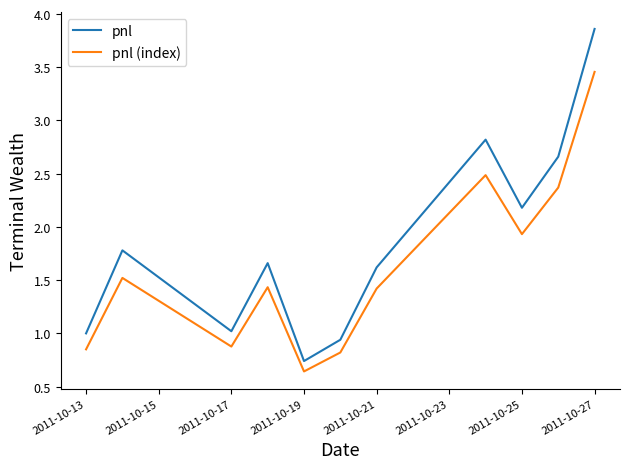

What is the difference between the maximum and minimum values in the pnl (index) series?

2.8